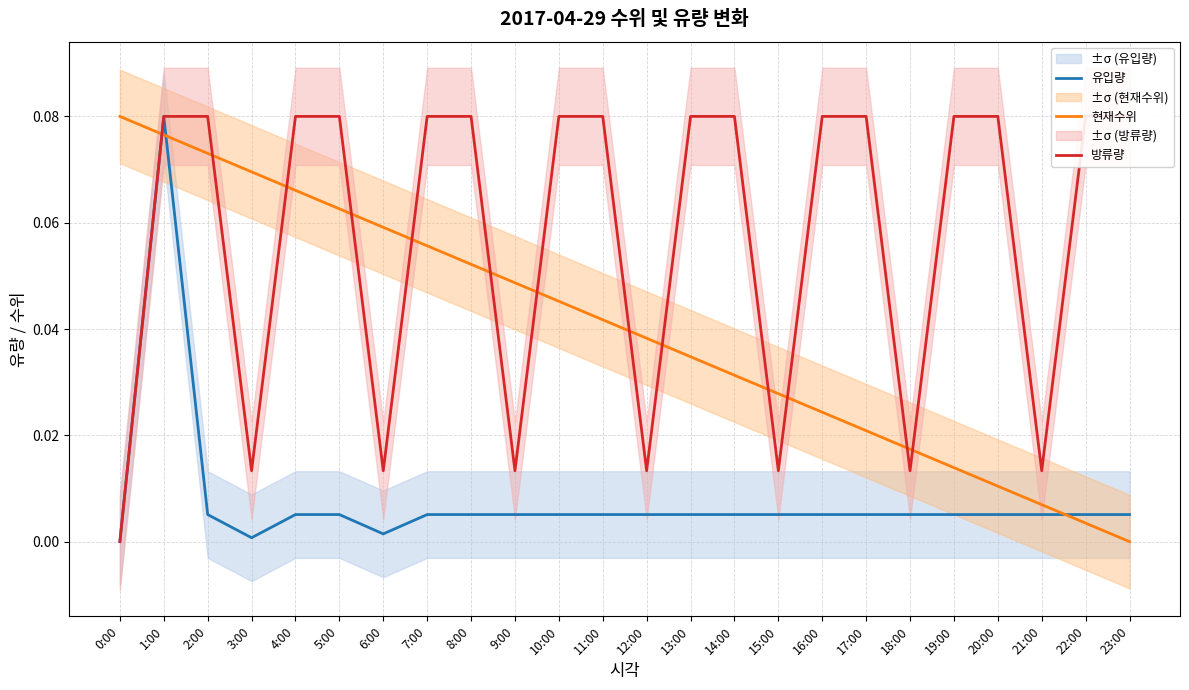

Which series ends up on top after the final intersection of 현재수위 and 유입량?

유입량